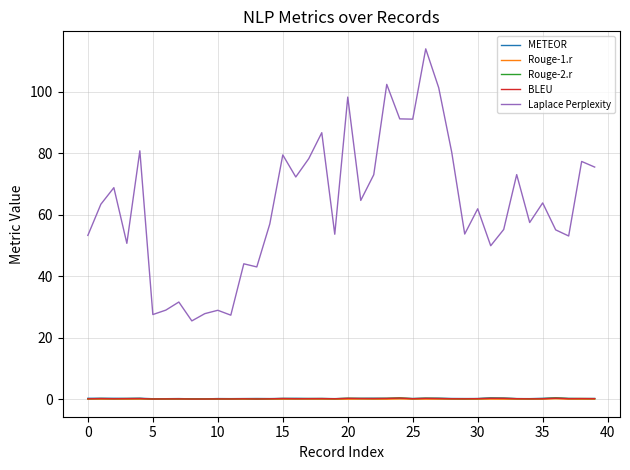

True or false: BLEU and Laplace Perplexity intersect in this chart.

False